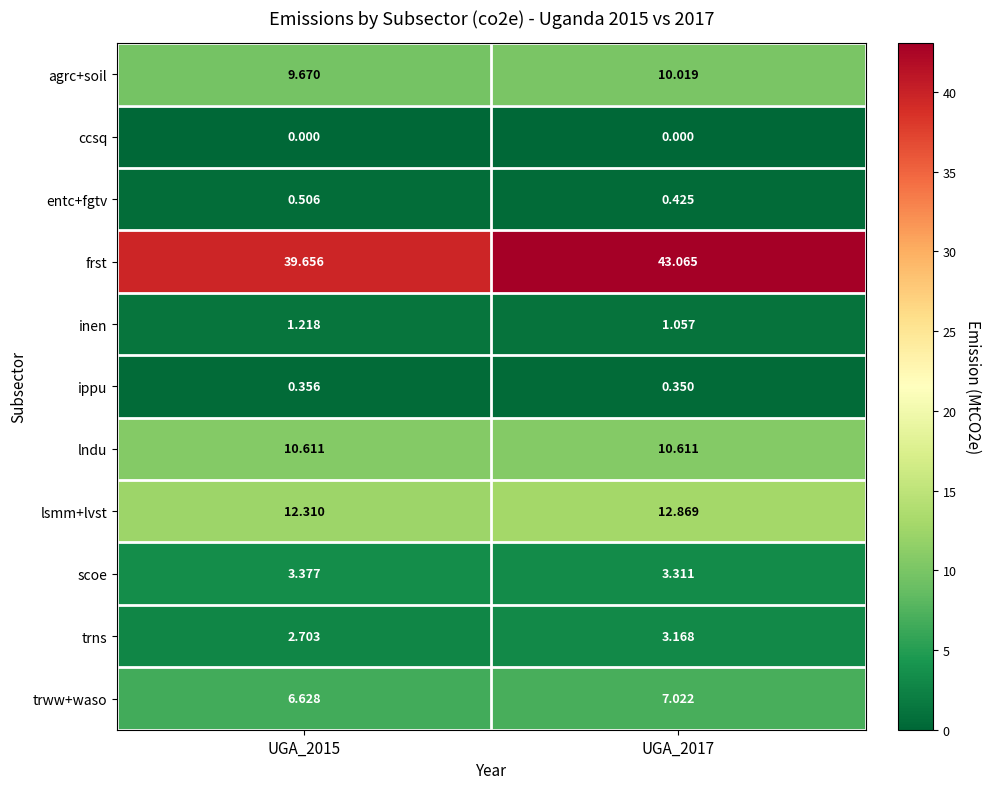

What is the difference between the highest and lowest values at UGA_2017?

43.1